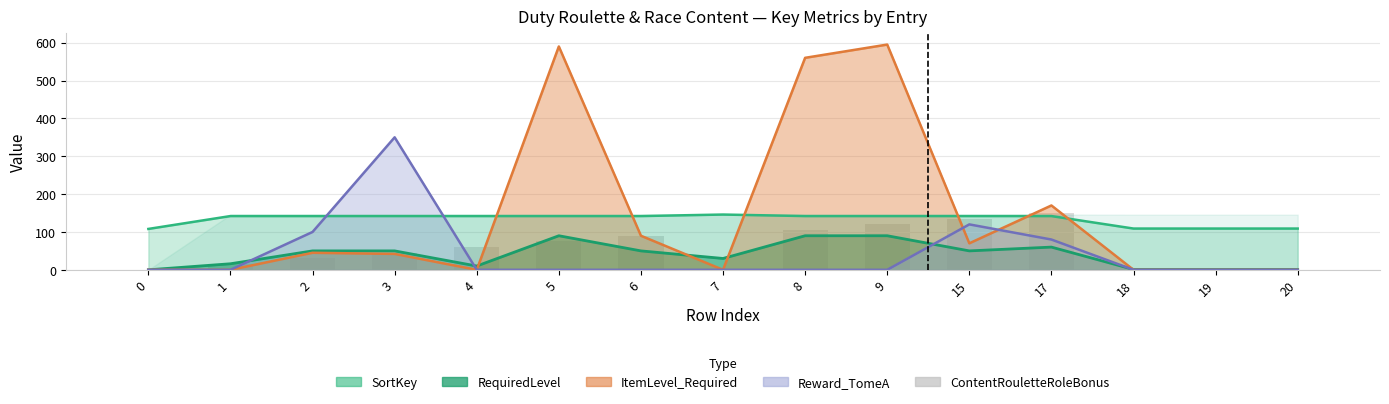

Count the values in the range 0 to 105.

12